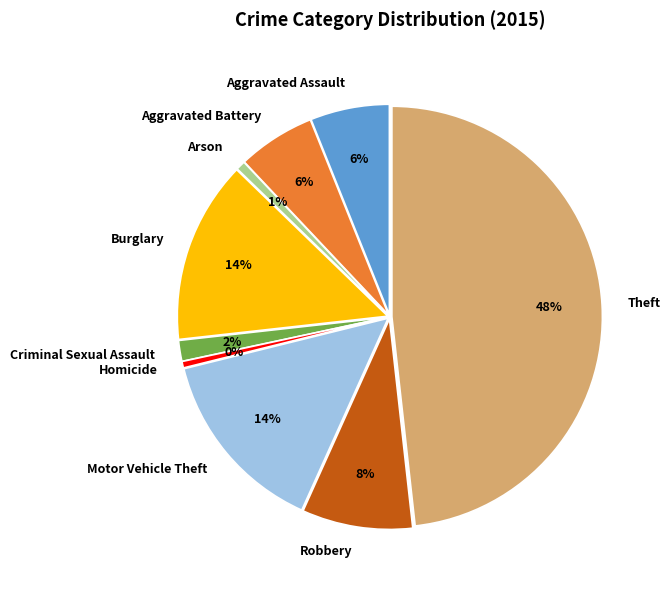

Count the number of slices in the pie.

9